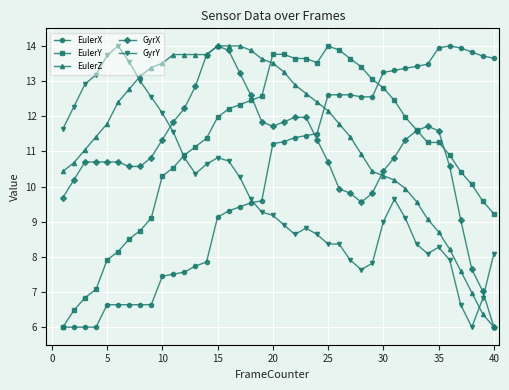

What is the minimum value for EulerZ?

6.0